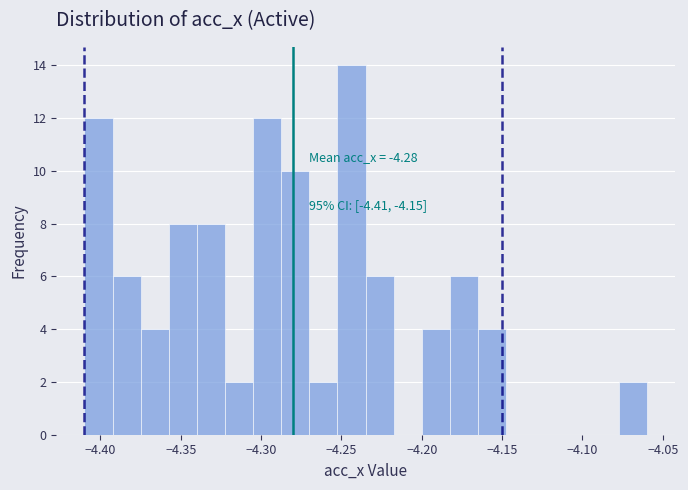

Read against the x-axis, roughly where is the centre of the tallest bar?

-4.245